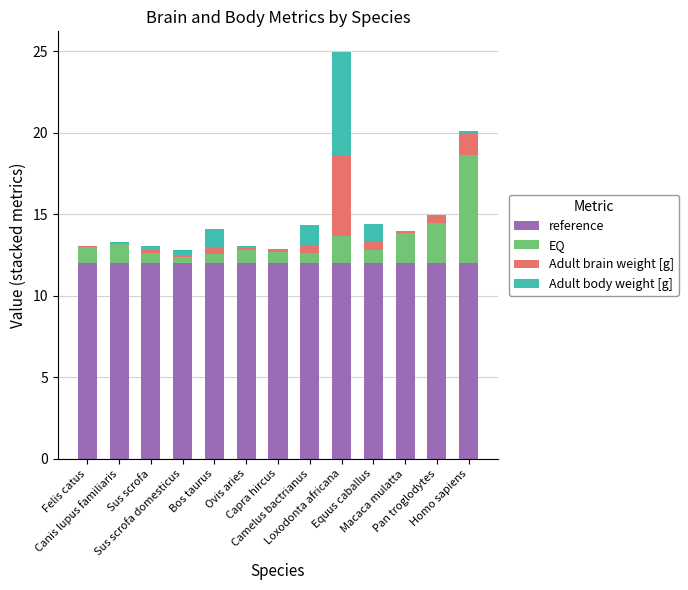

What is the label of the 3rd bar from the right?

Macaca mulatta